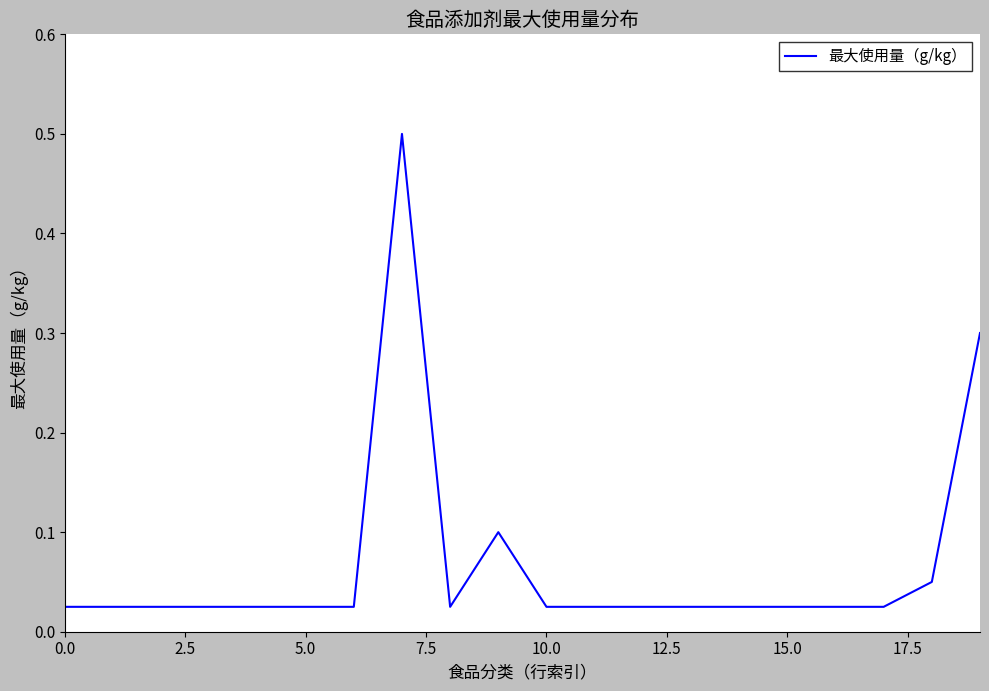

How many lines are shown in the chart?

1